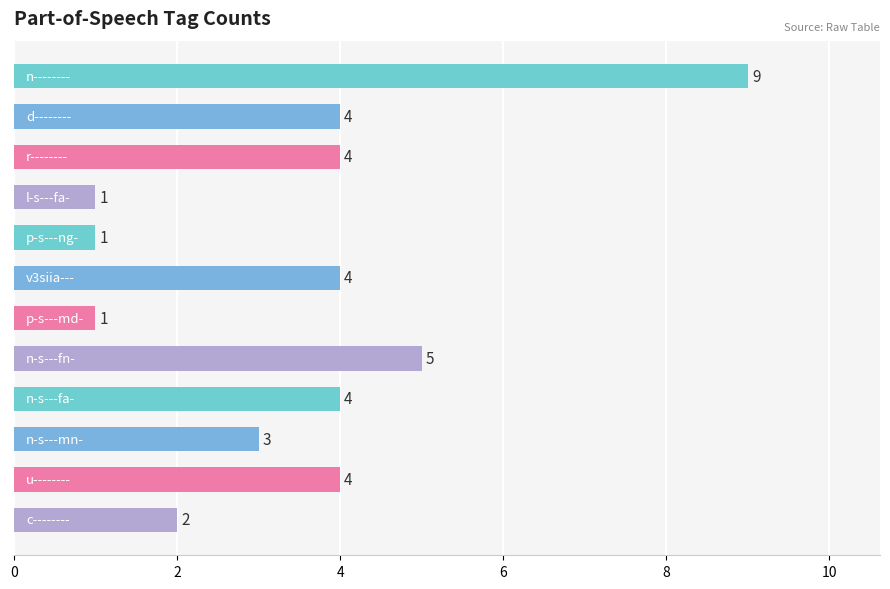

What is the sum of all values?

42